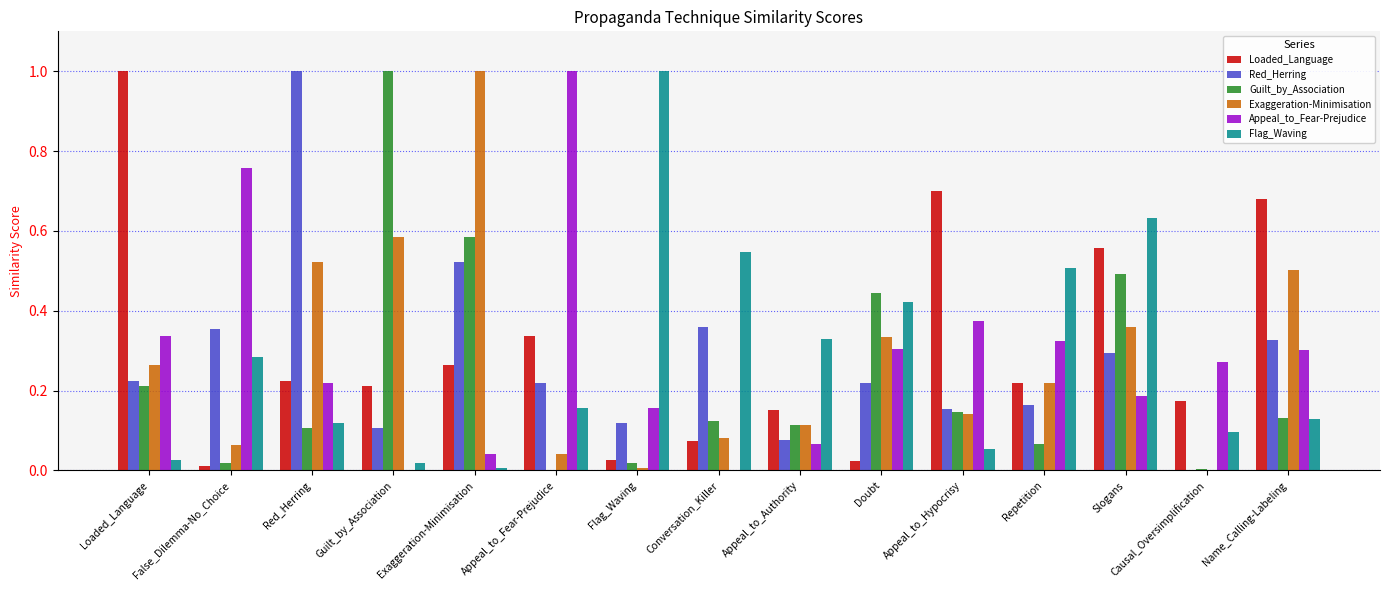

What is the sum of all Exaggeration-Minimisation values?

4.2